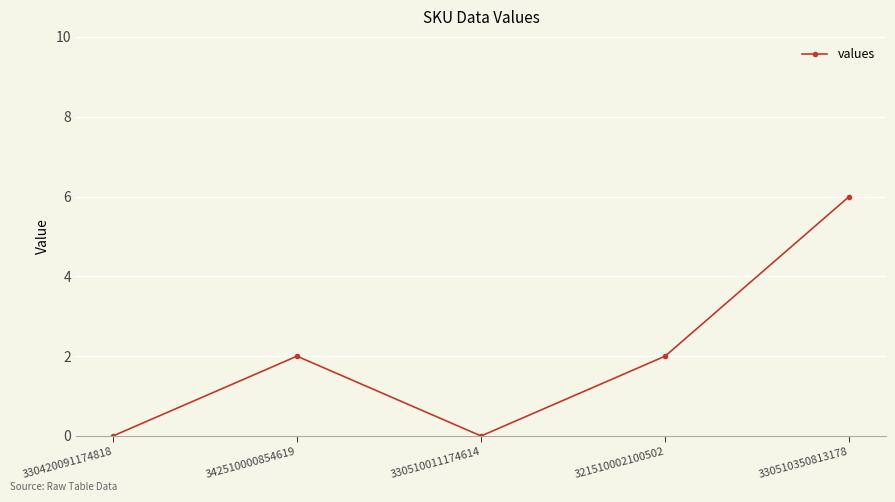

At which category does the chart reach its peak across all series?

330510350813178